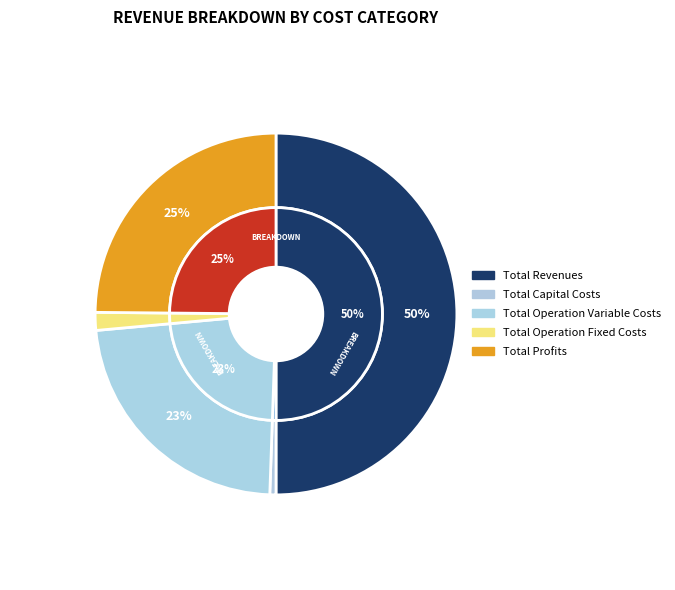

How many segments does this pie chart have?

5